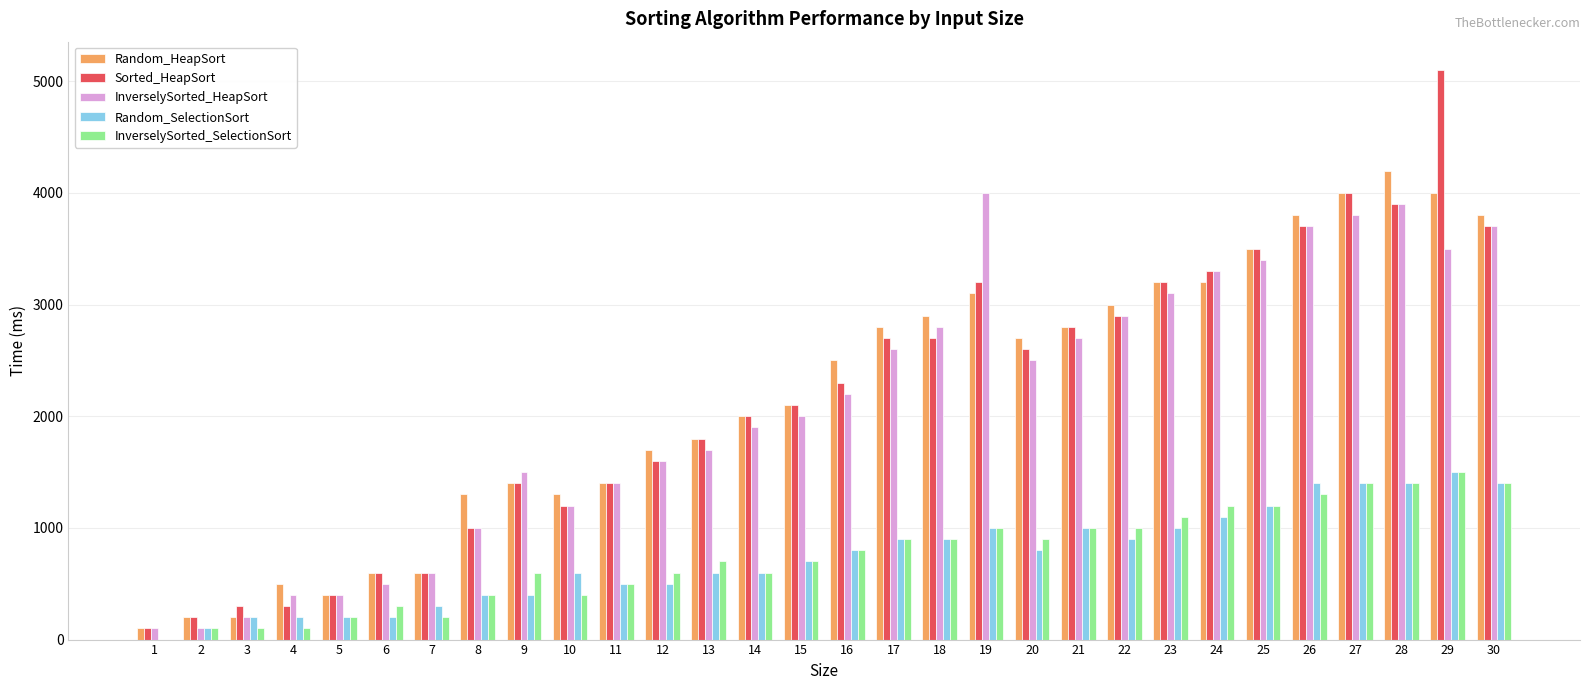

What is the highest value of the InverselySorted_SelectionSort series?

1500